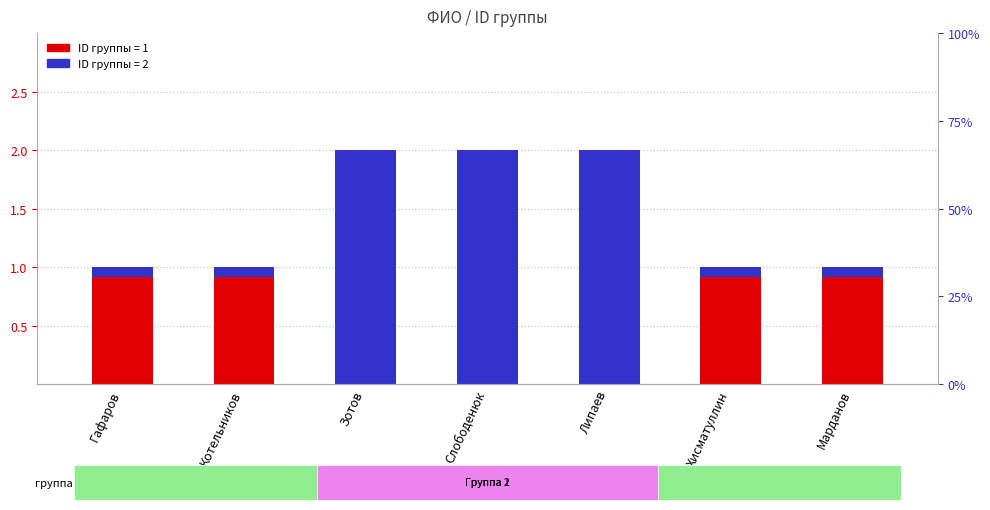

Rank the categories by value from lowest to highest.

Гафаров, Котельников, Хисматуллин, Марданов, Зотов, Слободенюк, Липаев